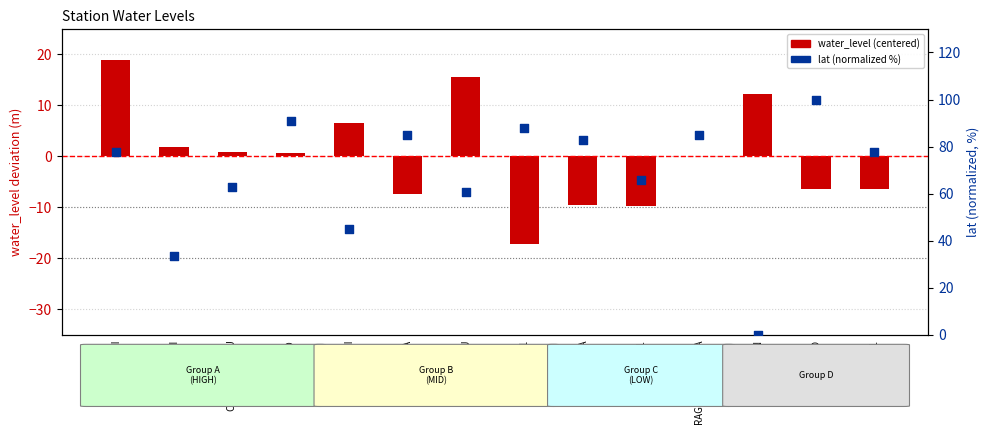

Which series has the widest spread of Y values?

lat (normalized %)